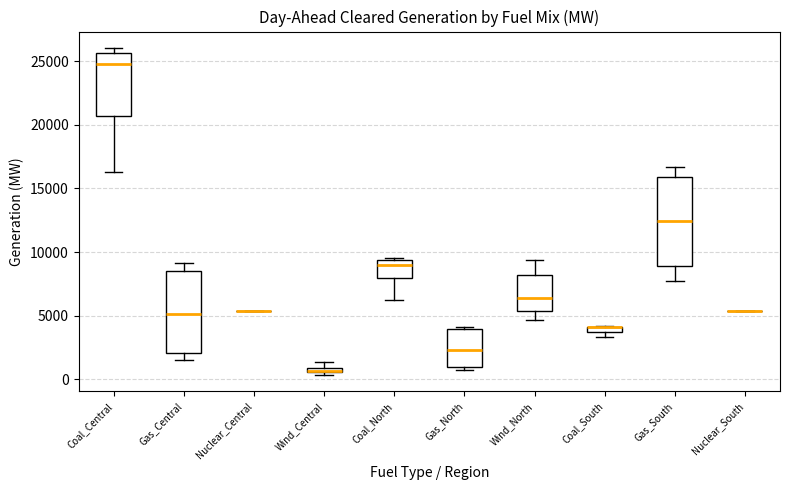

Comparing the boxes themselves (not the whiskers), which one is the tallest?

Gas_South